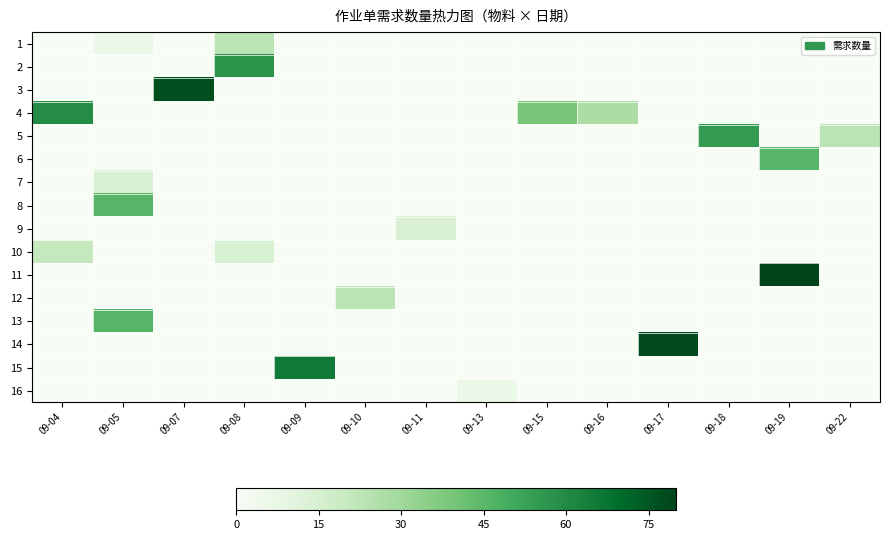

Reading right to left, transcribe all the data shown in this chart.

row_0: 09-22=0.0	09-19=0.0	09-18=0.0	09-17=0.0	09-16=0.0	09-15=0.0	09-13=0.0	09-11=0.0	09-10=0.0	09-09=0.0	09-08=22.9	09-07=0.0	09-05=6.9	09-04=0.0
row_1: 09-22=0.0	09-19=0.0	09-18=0.0	09-17=0.0	09-16=0.0	09-15=0.0	09-13=0.0	09-11=0.0	09-10=0.0	09-09=0.0	09-08=57.1	09-07=0.0	09-05=0.0	09-04=0.0
row_2: 09-22=0.0	09-19=0.0	09-18=0.0	09-17=0.0	09-16=0.0	09-15=0.0	09-13=0.0	09-11=0.0	09-10=0.0	09-09=0.0	09-08=0.0	09-07=77.7	09-05=0.0	09-04=0.0
row_3: 09-22=0.0	09-19=0.0	09-18=0.0	09-17=0.0	09-16=27.4	09-15=38.9	09-13=0.0	09-11=0.0	09-10=0.0	09-09=0.0	09-08=0.0	09-07=0.0	09-05=0.0	09-04=59.4
row_4: 09-22=22.9	09-19=0.0	09-18=54.9	09-17=0.0	09-16=0.0	09-15=0.0	09-13=0.0	09-11=0.0	09-10=0.0	09-09=0.0	09-08=0.0	09-07=0.0	09-05=0.0	09-04=0.0
row_5: 09-22=0.0	09-19=45.7	09-18=0.0	09-17=0.0	09-16=0.0	09-15=0.0	09-13=0.0	09-11=0.0	09-10=0.0	09-09=0.0	09-08=0.0	09-07=0.0	09-05=0.0	09-04=0.0
row_6: 09-22=0.0	09-19=0.0	09-18=0.0	09-17=0.0	09-16=0.0	09-15=0.0	09-13=0.0	09-11=0.0	09-10=0.0	09-09=0.0	09-08=0.0	09-07=0.0	09-05=13.7	09-04=0.0
row_7: 09-22=0.0	09-19=0.0	09-18=0.0	09-17=0.0	09-16=0.0	09-15=0.0	09-13=0.0	09-11=0.0	09-10=0.0	09-09=0.0	09-08=0.0	09-07=0.0	09-05=45.7	09-04=0.0
row_8: 09-22=0.0	09-19=0.0	09-18=0.0	09-17=0.0	09-16=0.0	09-15=0.0	09-13=0.0	09-11=13.7	09-10=0.0	09-09=0.0	09-08=0.0	09-07=0.0	09-05=0.0	09-04=0.0
row_9: 09-22=0.0	09-19=0.0	09-18=0.0	09-17=0.0	09-16=0.0	09-15=0.0	09-13=0.0	09-11=0.0	09-10=0.0	09-09=0.0	09-08=14.2	09-07=0.0	09-05=0.0	09-04=20.6
row_10: 09-22=0.0	09-19=80.0	09-18=0.0	09-17=0.0	09-16=0.0	09-15=0.0	09-13=0.0	09-11=0.0	09-10=0.0	09-09=0.0	09-08=0.0	09-07=0.0	09-05=0.0	09-04=0.0
row_11: 09-22=0.0	09-19=0.0	09-18=0.0	09-17=0.0	09-16=0.0	09-15=0.0	09-13=0.0	09-11=0.0	09-10=22.9	09-09=0.0	09-08=0.0	09-07=0.0	09-05=0.0	09-04=0.0
row_12: 09-22=0.0	09-19=0.0	09-18=0.0	09-17=0.0	09-16=0.0	09-15=0.0	09-13=0.0	09-11=0.0	09-10=0.0	09-09=0.0	09-08=0.0	09-07=0.0	09-05=45.7	09-04=0.0
row_13: 09-22=0.0	09-19=0.0	09-18=0.0	09-17=78.4	09-16=0.0	09-15=0.0	09-13=0.0	09-11=0.0	09-10=0.0	09-09=0.0	09-08=0.0	09-07=0.0	09-05=0.0	09-04=0.0
row_14: 09-22=0.0	09-19=0.0	09-18=0.0	09-17=0.0	09-16=0.0	09-15=0.0	09-13=0.0	09-11=0.0	09-10=0.0	09-09=65.4	09-08=0.0	09-07=0.0	09-05=0.0	09-04=0.0
row_15: 09-22=0.0	09-19=0.0	09-18=0.0	09-17=0.0	09-16=0.0	09-15=0.0	09-13=6.4	09-11=0.0	09-10=0.0	09-09=0.0	09-08=0.0	09-07=0.0	09-05=0.0	09-04=0.0